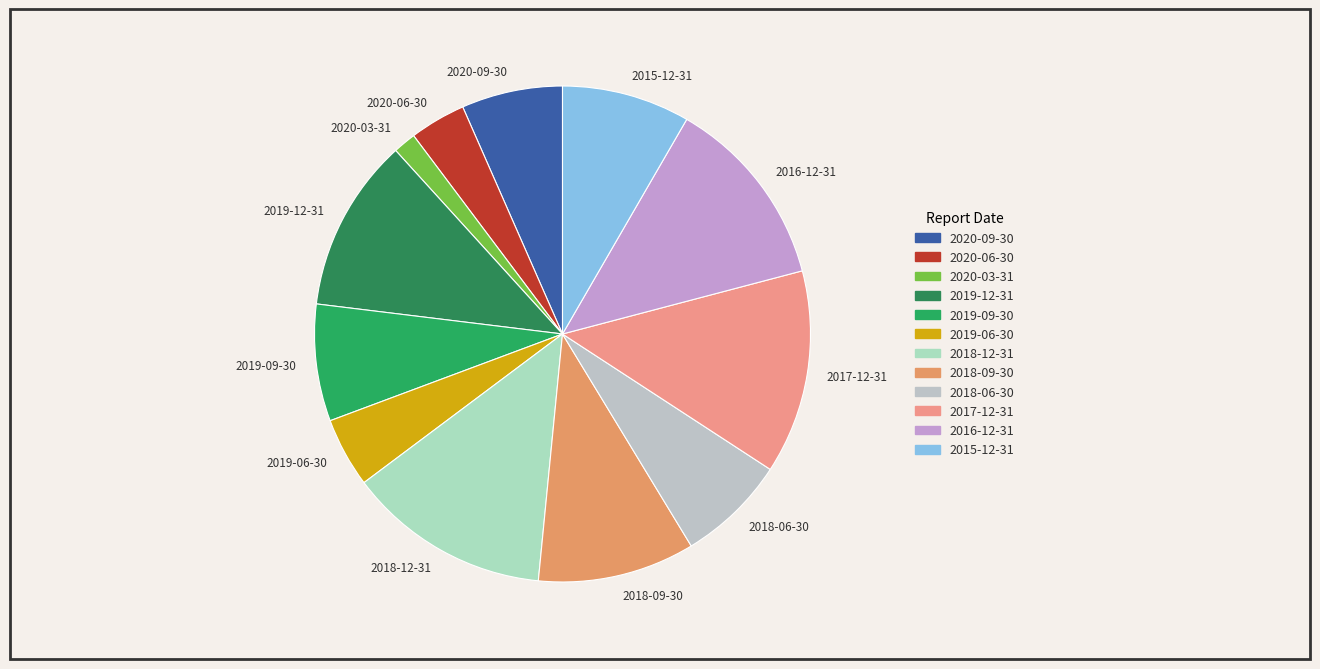

Does 2020-09-30 represent more than half of the total?

No